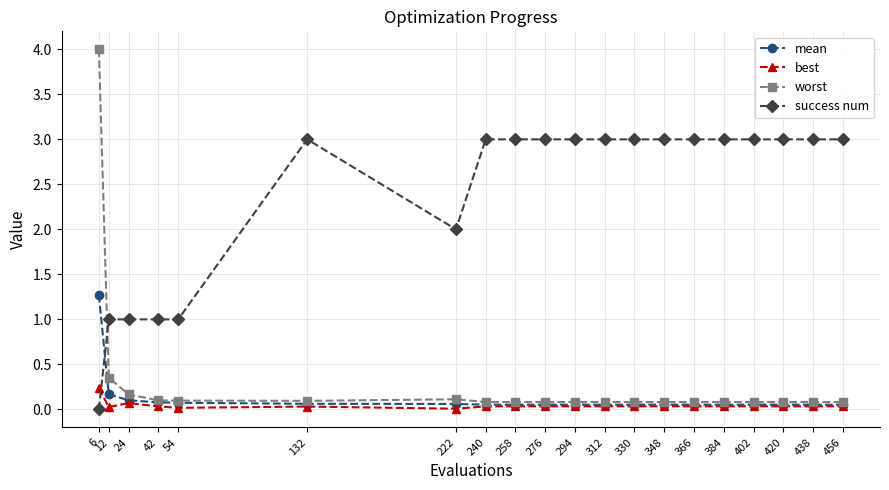

Count the number of categories in the chart.

20